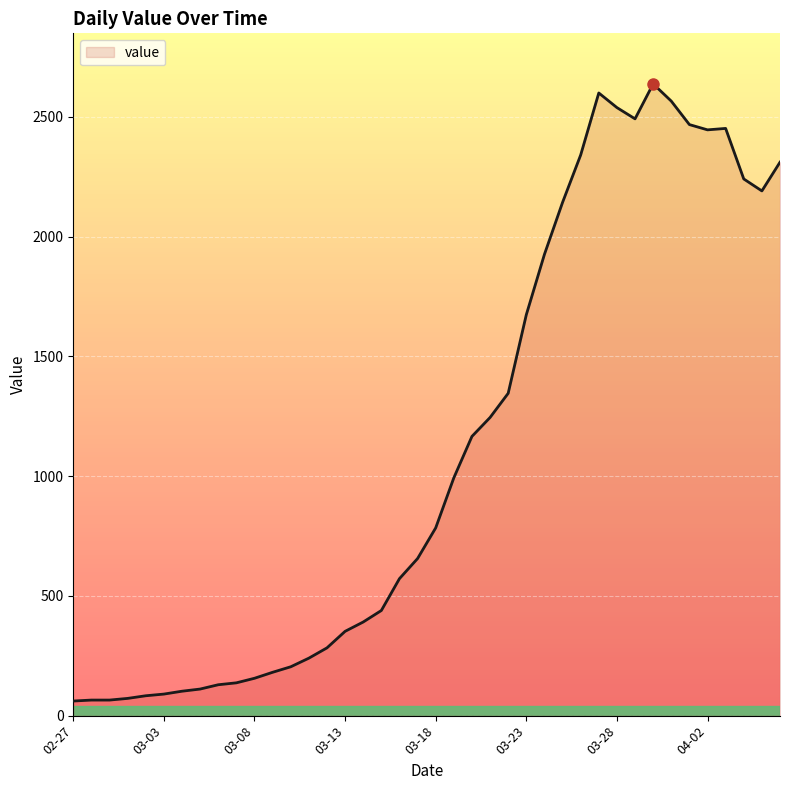

What is the difference between the maximum and minimum values?

2577